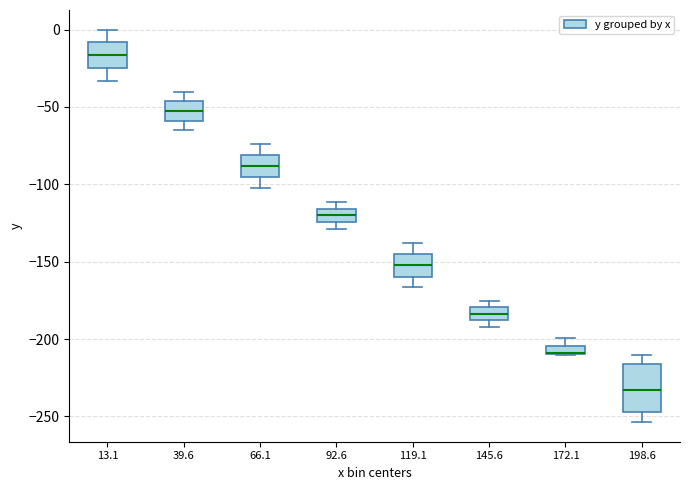

Where is the lower edge of the box at x = 172.1 on the y-axis? The values are not printed on the chart, so give them approximately, as read against the axis.

-210